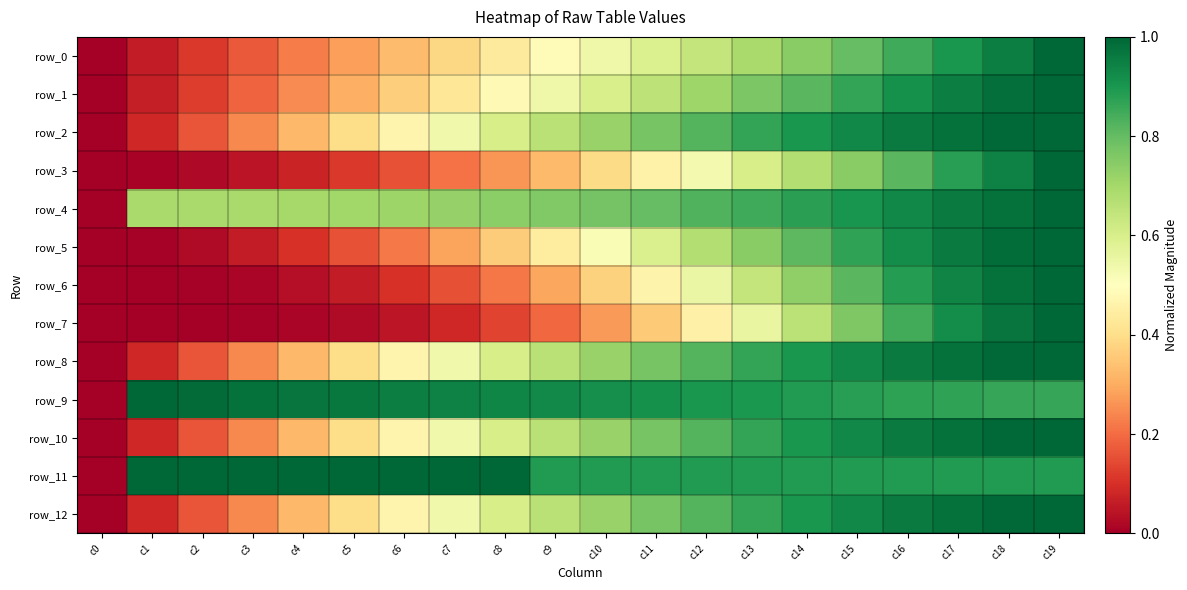

What is the average value of the row_9 series?

0.9